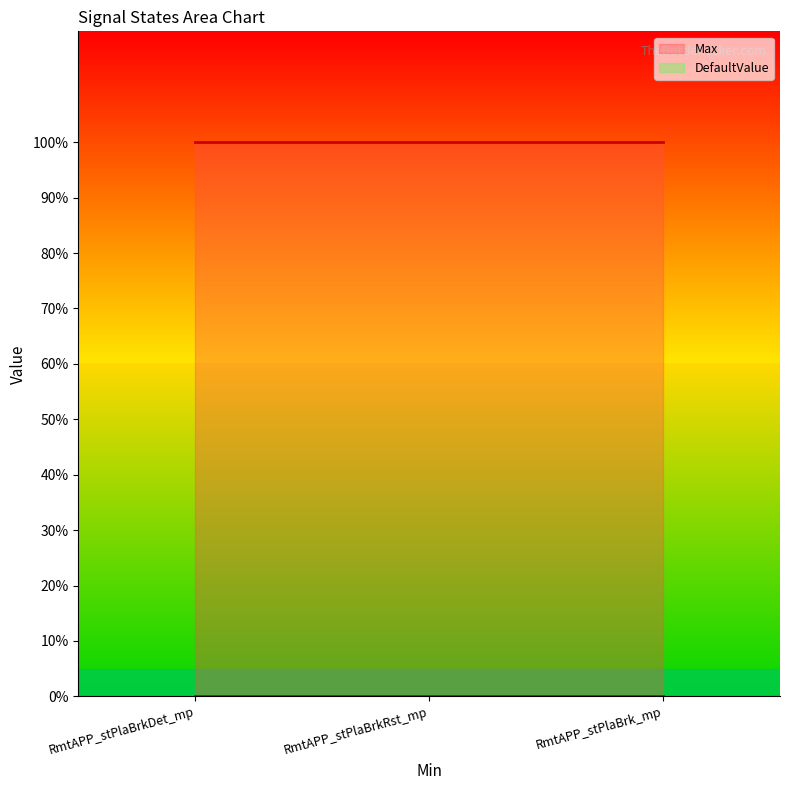

Which series has the largest range (max minus min)?

Max